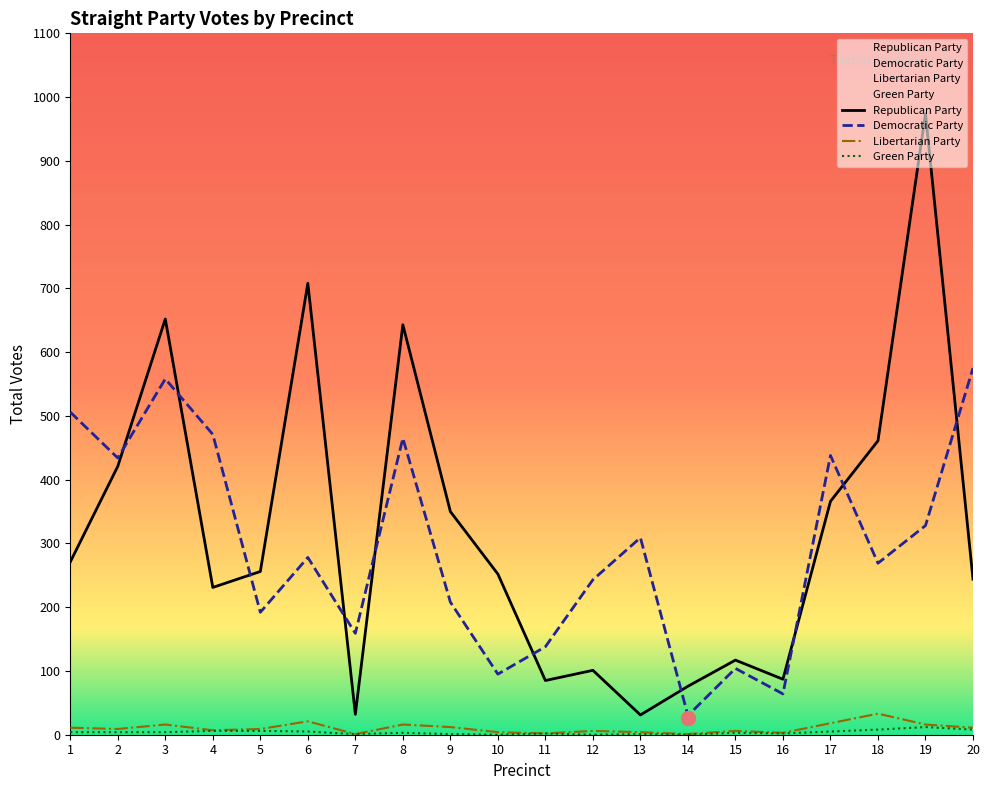

Where is the first local maximum for Republican Total?

3